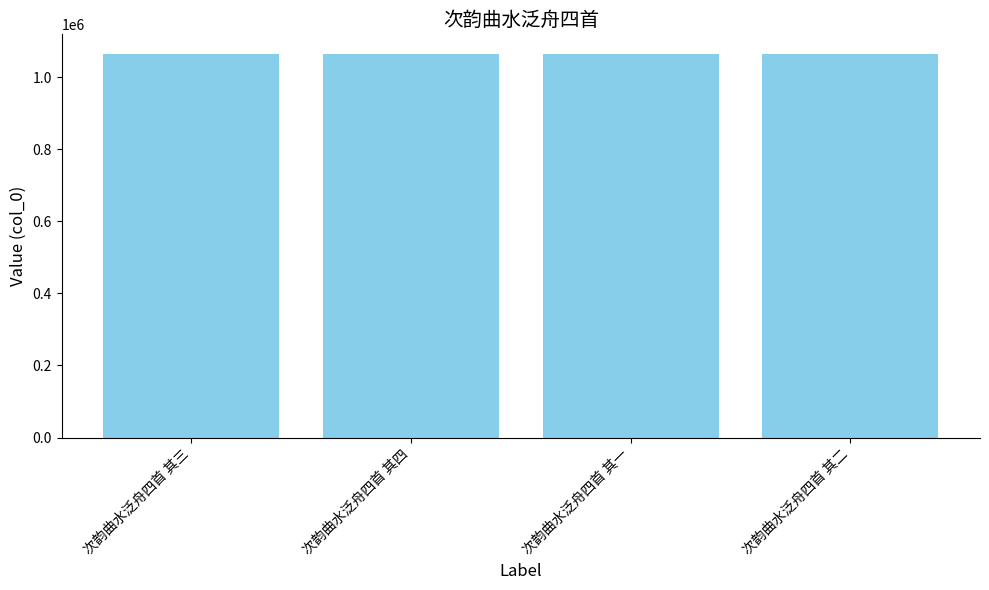

What is the difference between the values at 次韵曲水泛舟四首 其一 and 次韵曲水泛舟四首 其二?

1